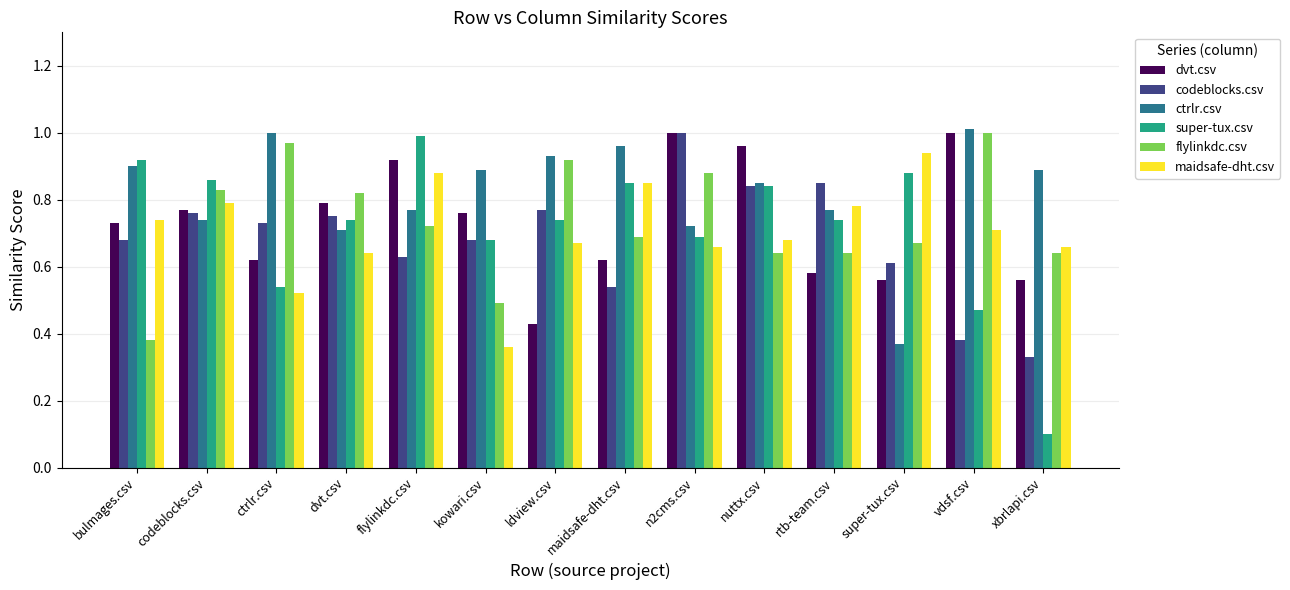

Which series has the widest spread of values?

super-tux.csv